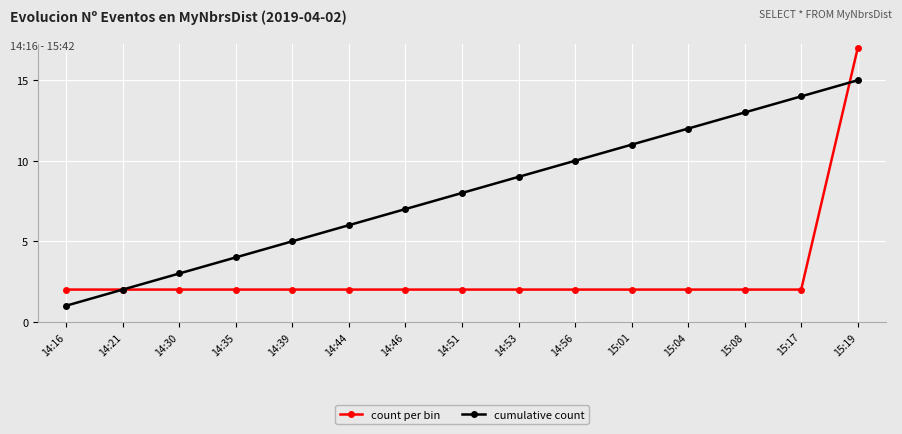

What is the label of the 4th point from the right?

15:04